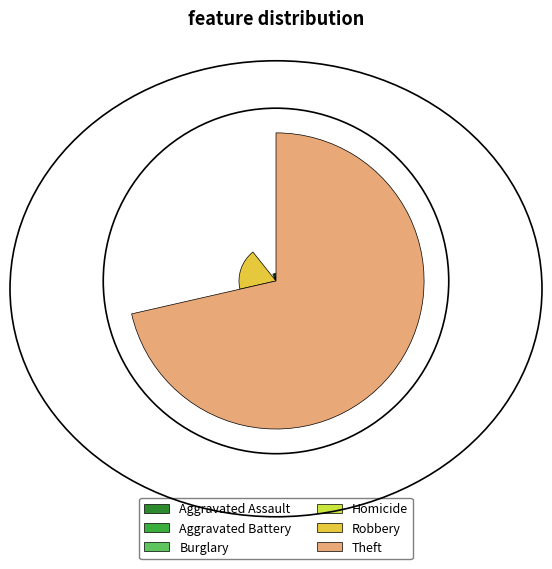

Which has a higher value, Aggravated Battery or Theft?

Theft